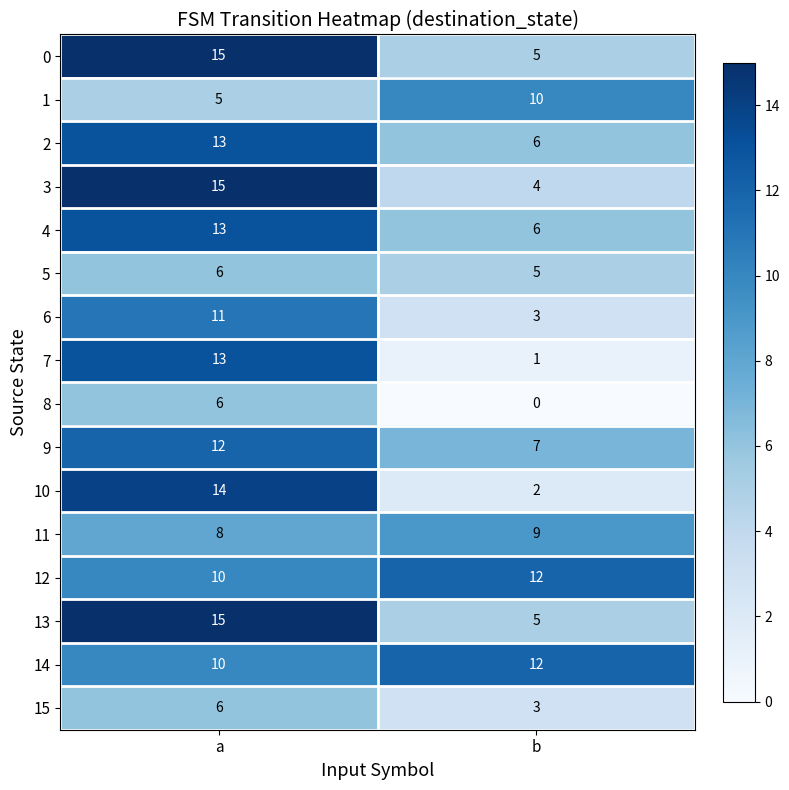

What is the sum of all 2 values?

19